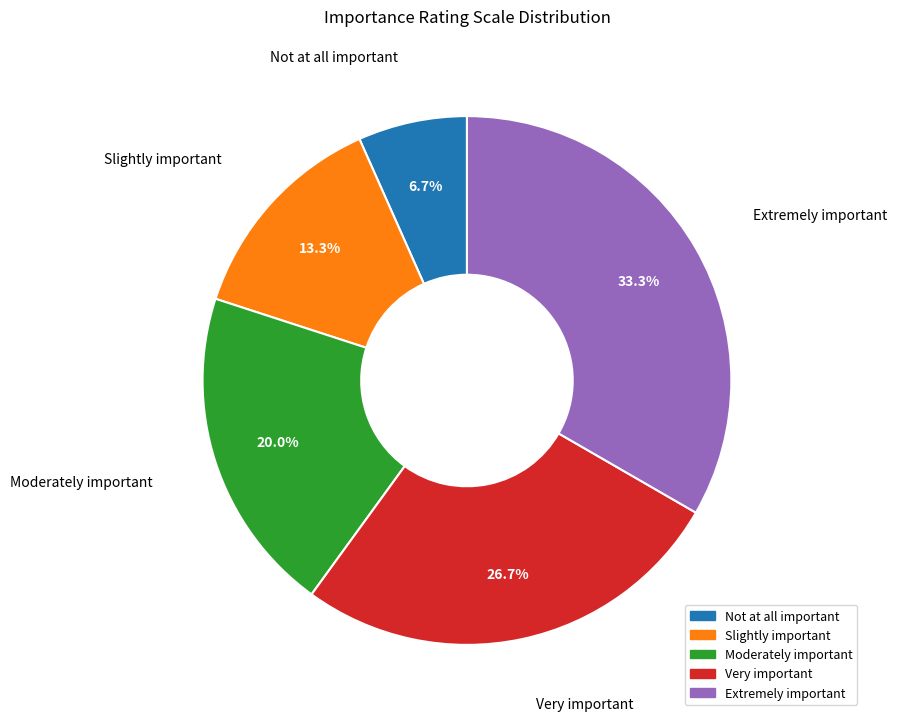

Rank the categories by value from highest to lowest.

Extremely important, Very important, Moderately important, Slightly important, Not at all important